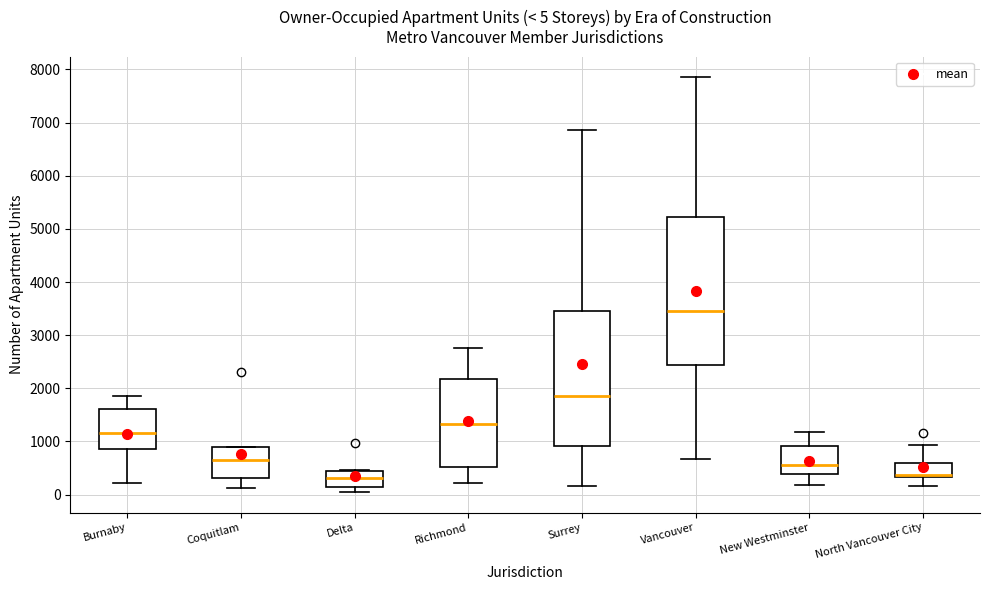

Comparing the boxes themselves (not the whiskers), which one is the tallest?

Vancouver